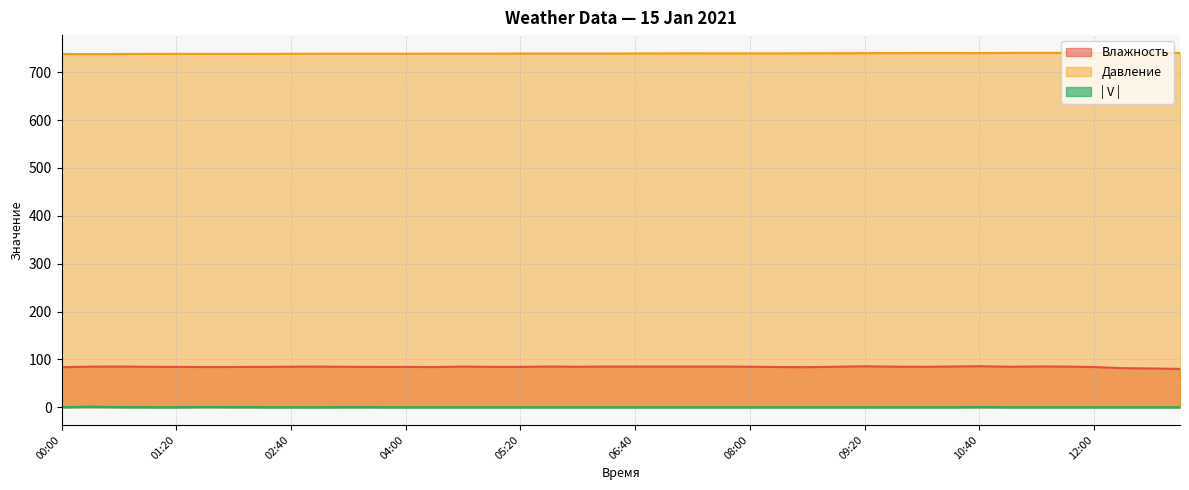

Reading left to right, transcribe all the data shown in this chart.

Влажность: 83.7	84.8	85.0	84.5	84.3	84.0	84.1	84.3	84.7	84.9	84.5	84.2	84.2	84.0	84.9	84.4	84.3	85.0	84.6	85.0	85.0	85.0	85.0	85.0	84.6	84.0	83.7	84.6	85.5	84.8	84.5	85.0	85.7	84.6	85.1	85.0	84.0	81.6	81.0	80.1
Давление: 738.1	738.0	738.1	738.3	738.4	738.3	738.3	738.4	738.5	738.7	738.7	738.7	738.7	738.8	738.8	738.8	739.0	739.0	739.0	739.0	739.2	739.4	739.5	739.4	739.4	739.4	739.6	739.7	739.8	740.0	740.1	740.1	740.0	740.3	740.4	740.4	740.5	740.5	740.4	740.3
| V |: 0.1	1.1	0.3	0.1	0.1	0.5	0.3	0.1	0.1	0.0	0.2	0.1	0.0	0.0	0.0	0.0	0.0	0.0	0.0	0.0	0.0	0.0	0.0	0.0	0.0	0.0	0.0	0.0	0.0	0.0	0.0	0.0	0.3	0.0	0.0	0.0	0.0	0.0	0.0	0.0